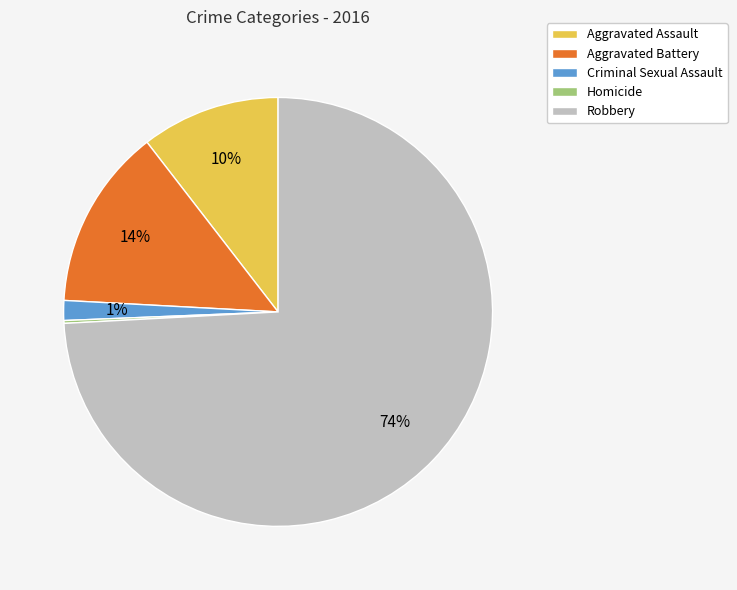

Do Robbery and Criminal Sexual Assault together represent more than half of the pie?

Yes